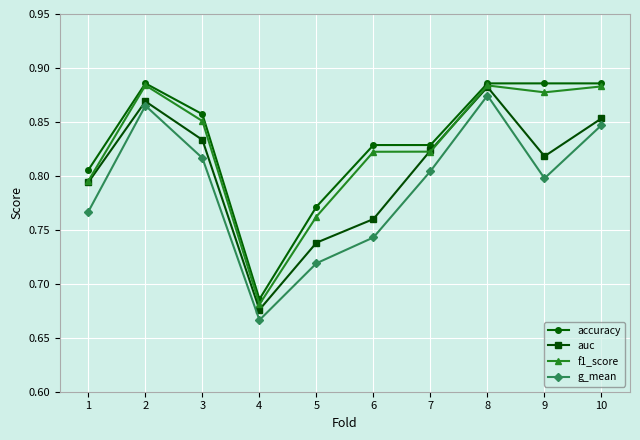

How many distinct data groups are displayed?

4